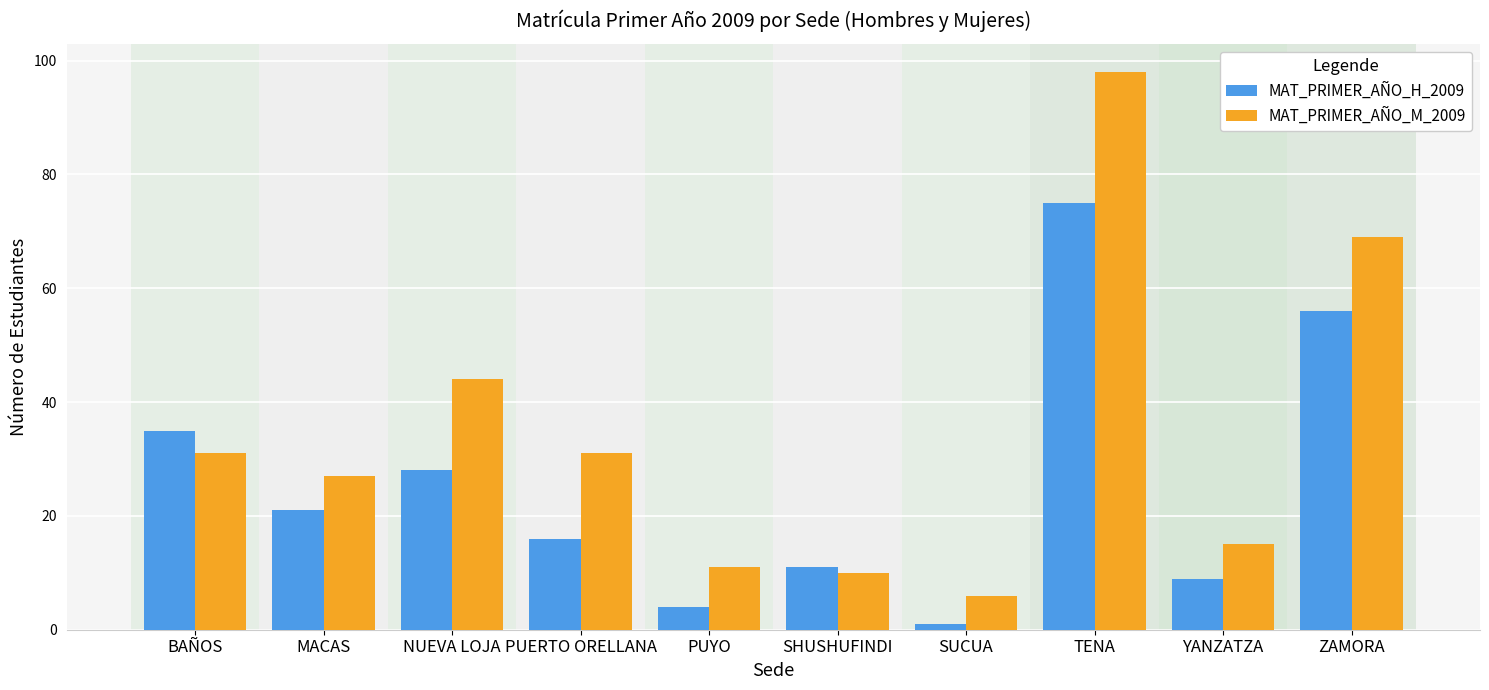

Reading left to right, what are all the values shown in this chart?

MAT_PRIMER_AÑO_H_2009: BAÑOS=35	MACAS=21	NUEVA LOJA=28	PUERTO ORELLANA=16	PUYO=4	SHUSHUFINDI=11	SUCUA=1	TENA=75	YANZATZA=9	ZAMORA=56
MAT_PRIMER_AÑO_M_2009: BAÑOS=31	MACAS=27	NUEVA LOJA=44	PUERTO ORELLANA=31	PUYO=11	SHUSHUFINDI=10	SUCUA=6	TENA=98	YANZATZA=15	ZAMORA=69